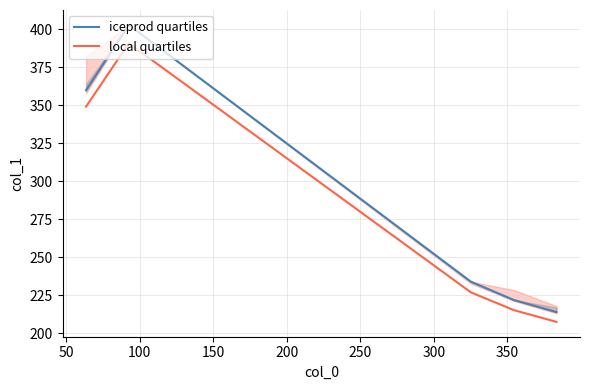

True or false: local quartiles and iceprod quartiles cross at least once.

False